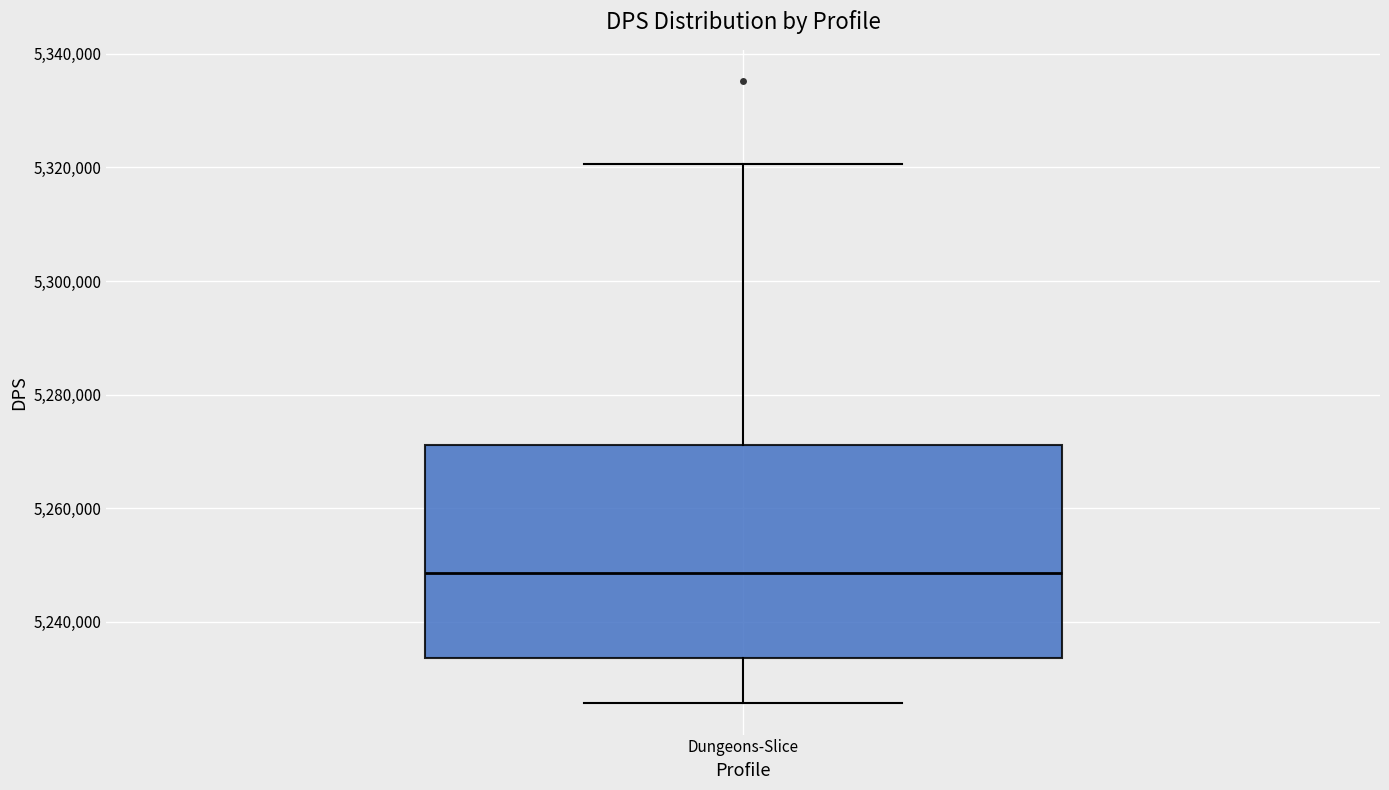

Where is the upper edge of the box for Dungeons-Slice on the y-axis? The values are not printed on the chart, so give them approximately, as read against the axis.

5272000